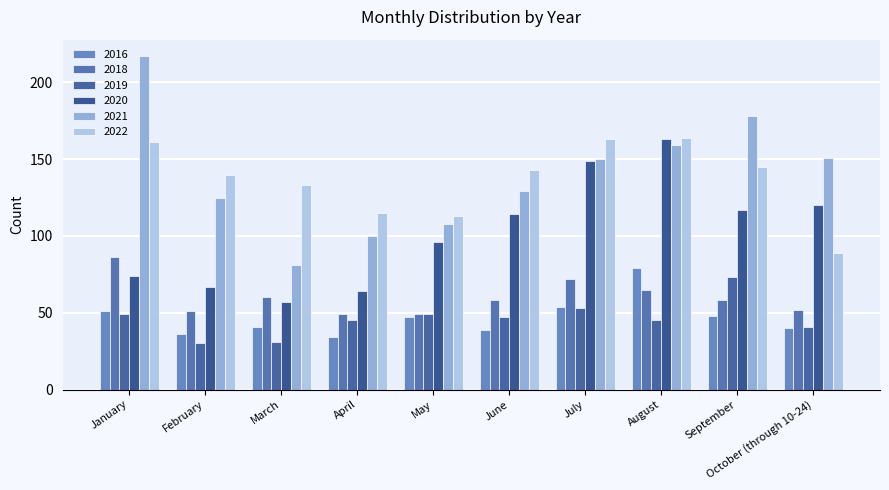

Which series has the largest range (max minus min)?

2021